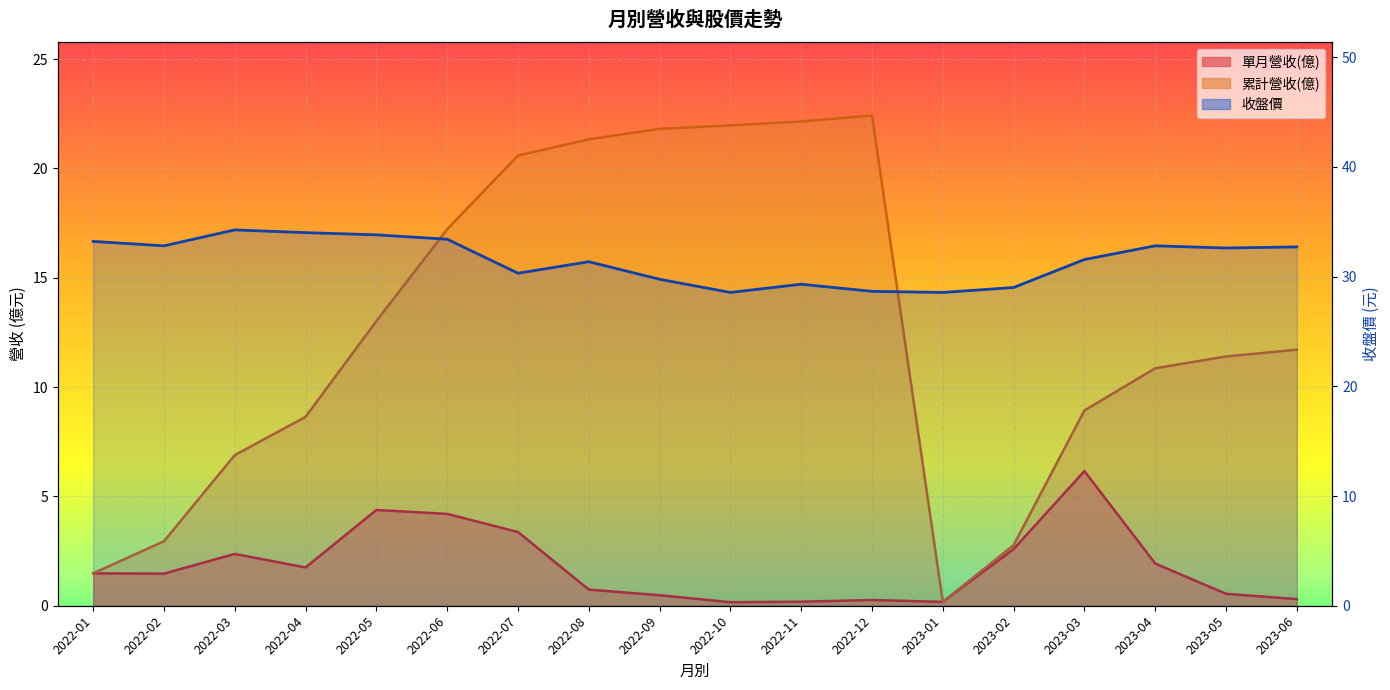

Does the chart display data point markers on the line(s)?

No